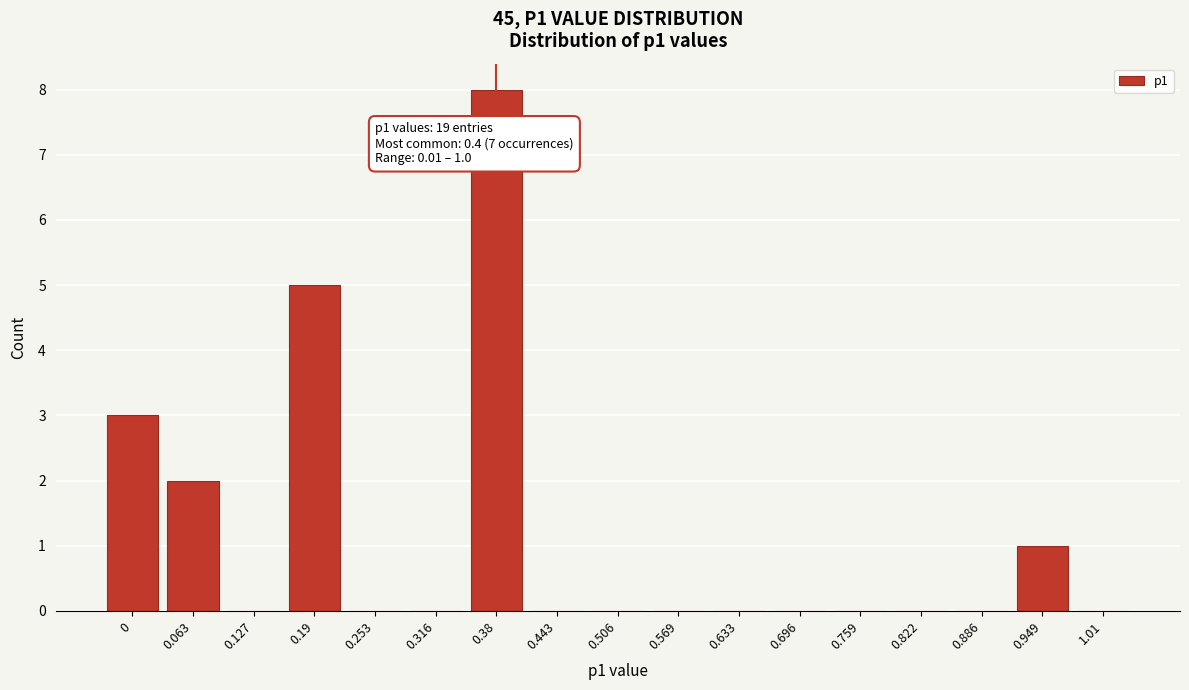

Reading left to right, transcribe all the data shown in this chart.

0=3	0.063=2	0.127=0	0.19=5	0.253=0	0.316=0	0.38=8	0.443=0	0.506=0	0.569=0	0.633=0	0.696=0	0.759=0	0.822=0	0.886=0	0.949=1	1.01=0